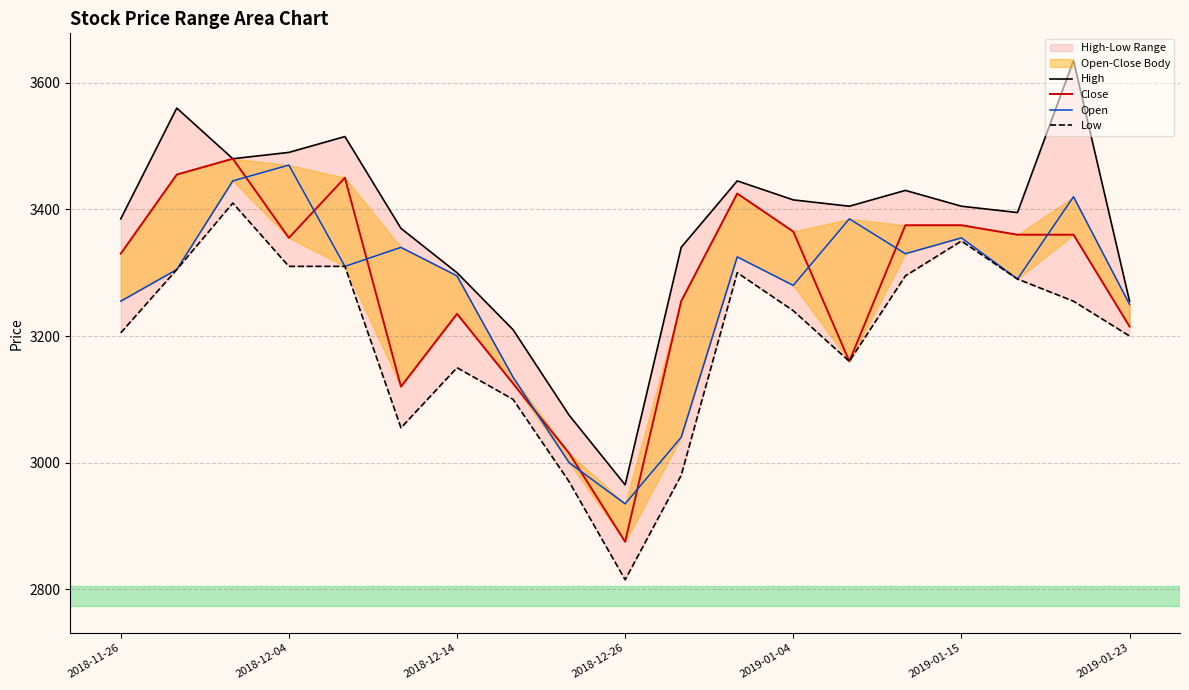

How many values in the Open series are below 3305?

9